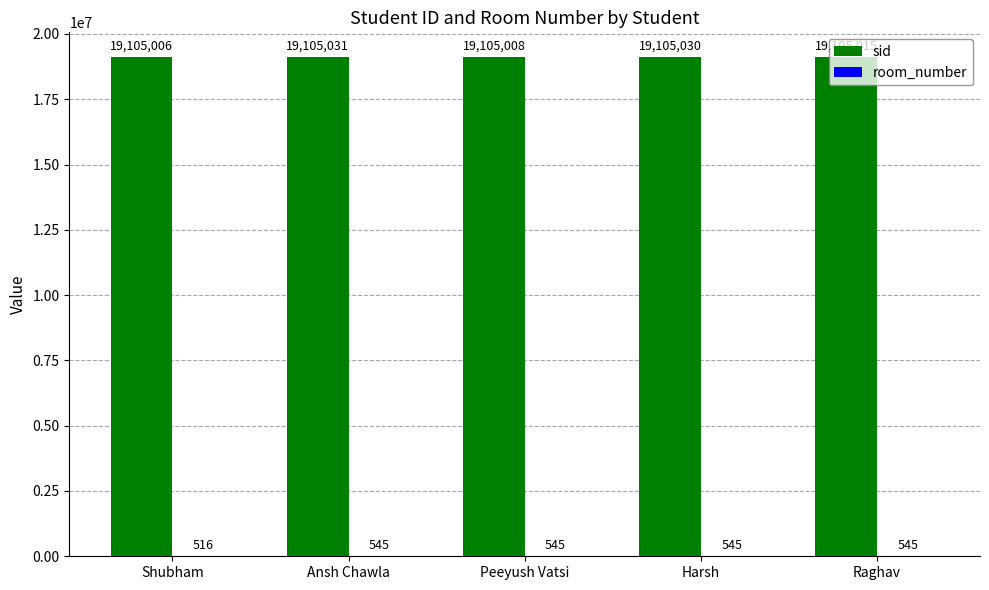

What is the approximate value of sid at Ansh Chawla, to the nearest 10?

19105030